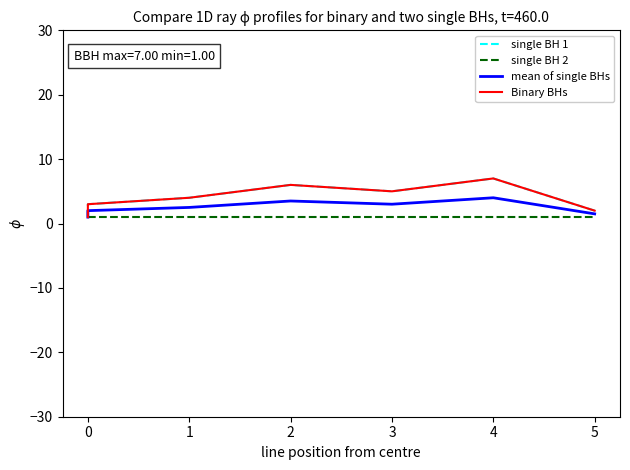

True or false: single BH 1 and Binary BHs intersect in this chart.

False